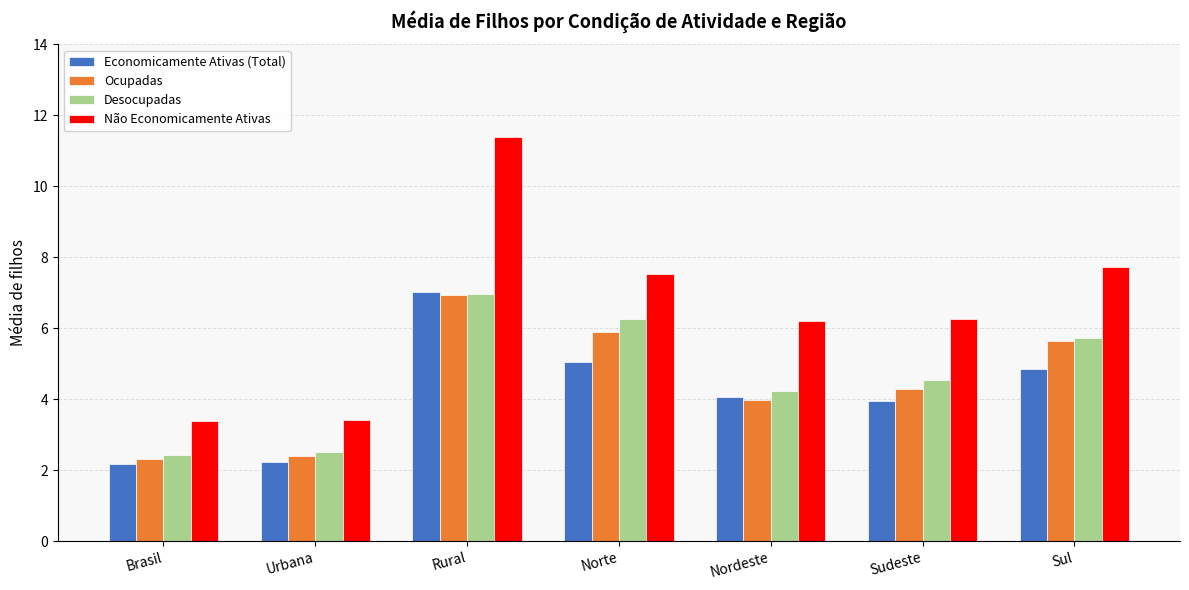

What is the value of the Economicamente Ativas (Total) bar at the 5th from the left?

4.1